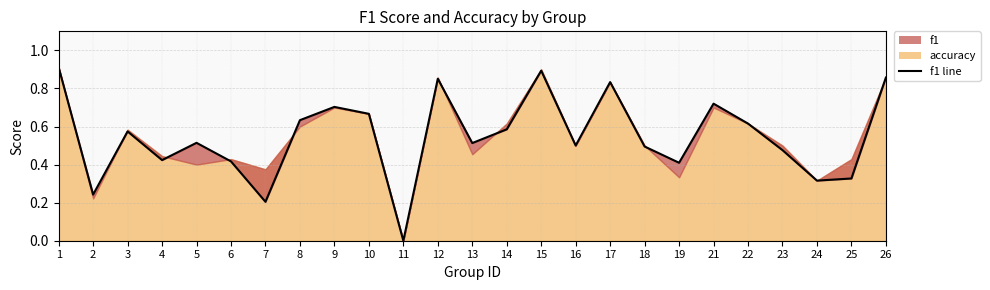

What is the average value?

0.5